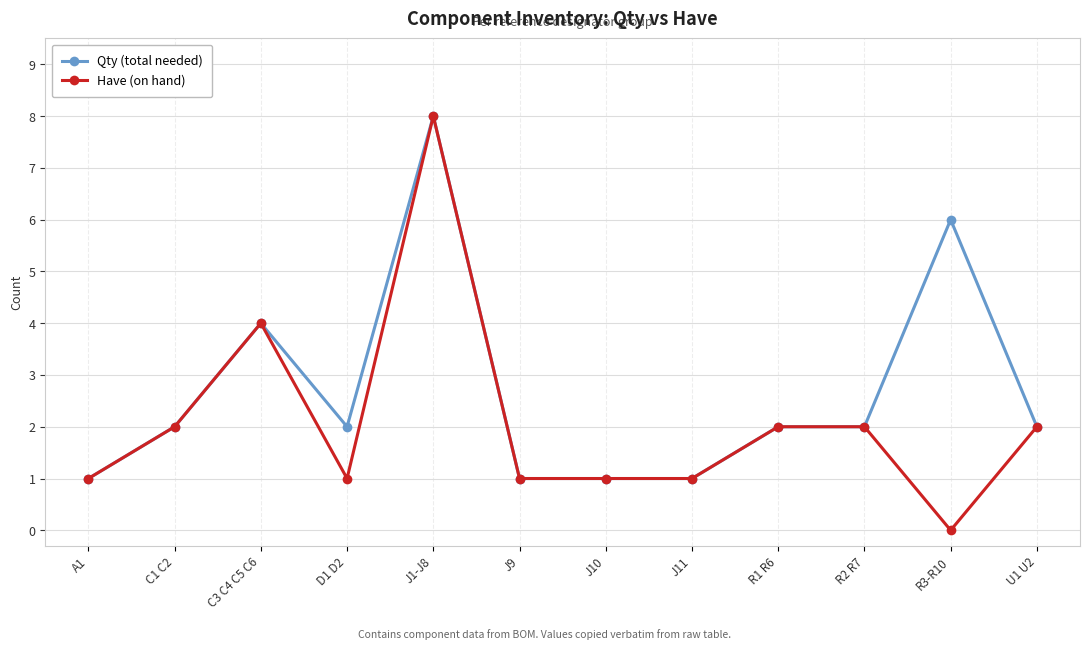

What is the label of the 12th point from the right?

A1